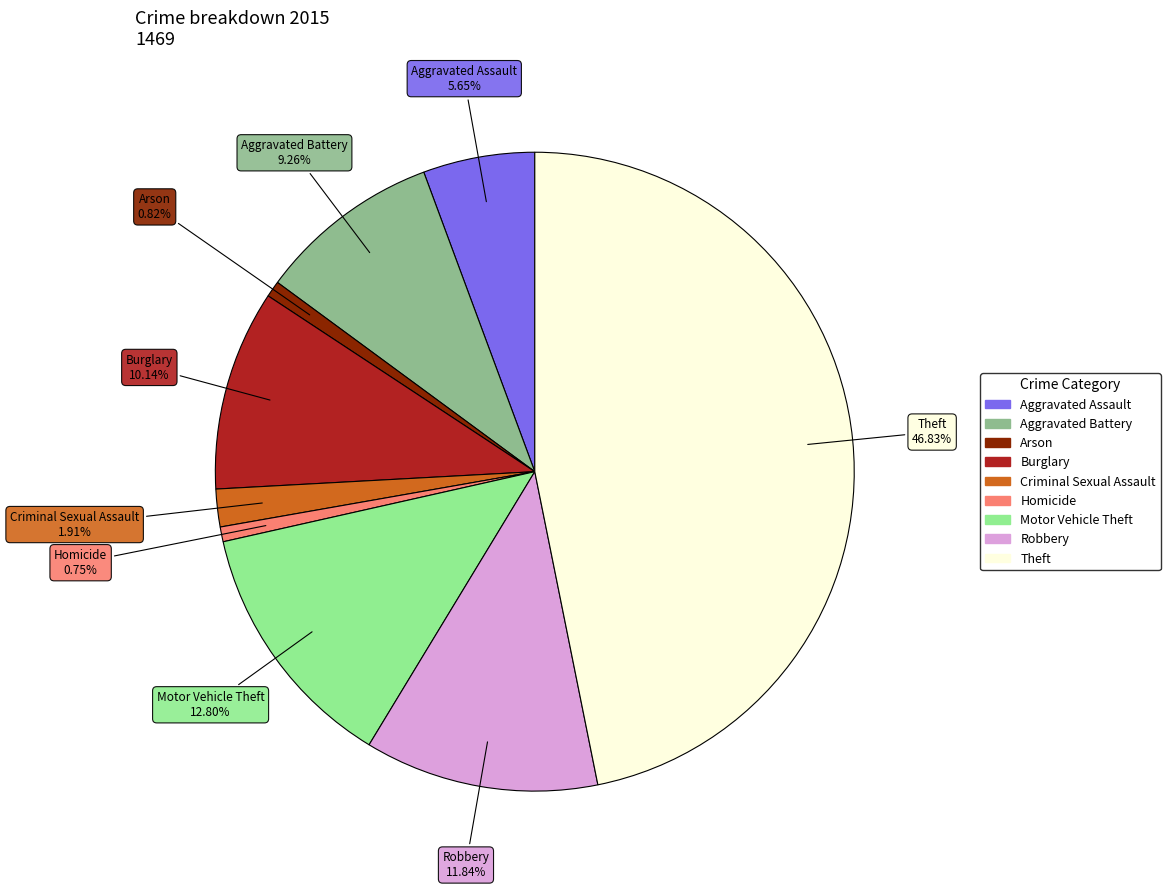

Which category has the biggest portion of the pie?

Theft